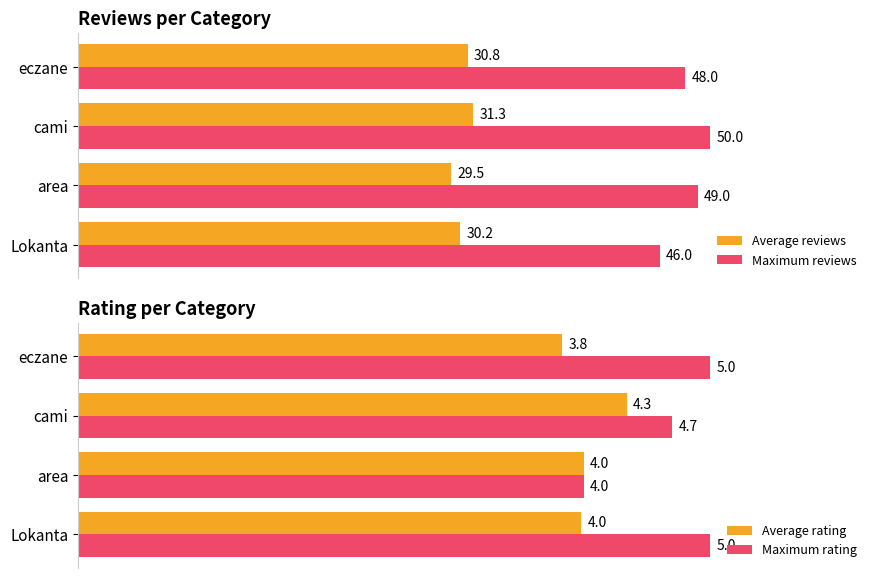

How many bars are there in total?

16